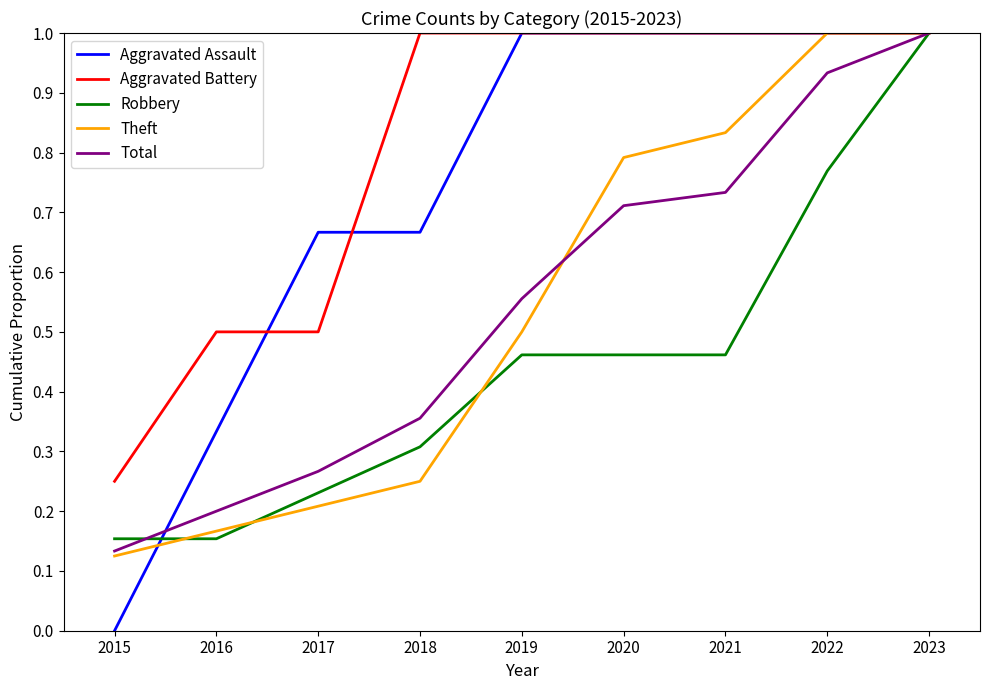

At 2015, list the series in order from largest to smallest.

Aggravated Battery, Robbery, Total, Theft, Aggravated Assault